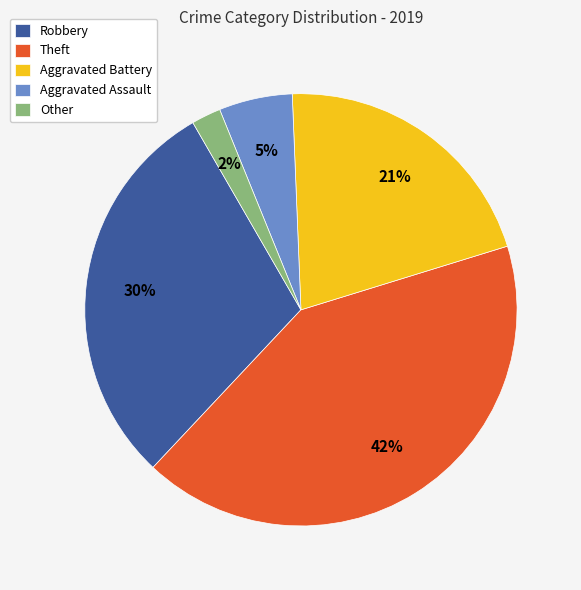

Approximately how many times larger is the value at Aggravated Assault compared to Robbery?

0.2